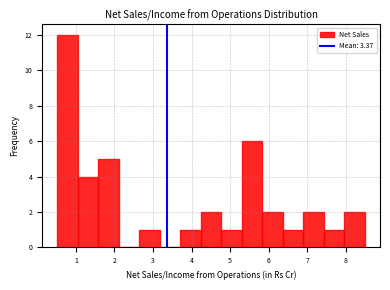

Reading left to right, list every bar in this chart as the range it spans on the x-axis followed by its height. Neither the bar edges nor the heights are printed on the chart, so give them approximately, as read against the axes.

0.5 to 1.1: 12
1.1 to 1.6: 4
1.6 to 2.1: 5
2.1 to 2.6: 0
2.6 to 3.2: 1
3.2 to 3.7: 0
3.7 to 4.2: 1
4.2 to 4.8: 2
4.8 to 5.3: 1
5.3 to 5.8: 6
5.8 to 6.4: 2
6.4 to 6.9: 1
6.9 to 7.4: 2
7.4 to 8.0: 1
8.0 to 8.5: 2